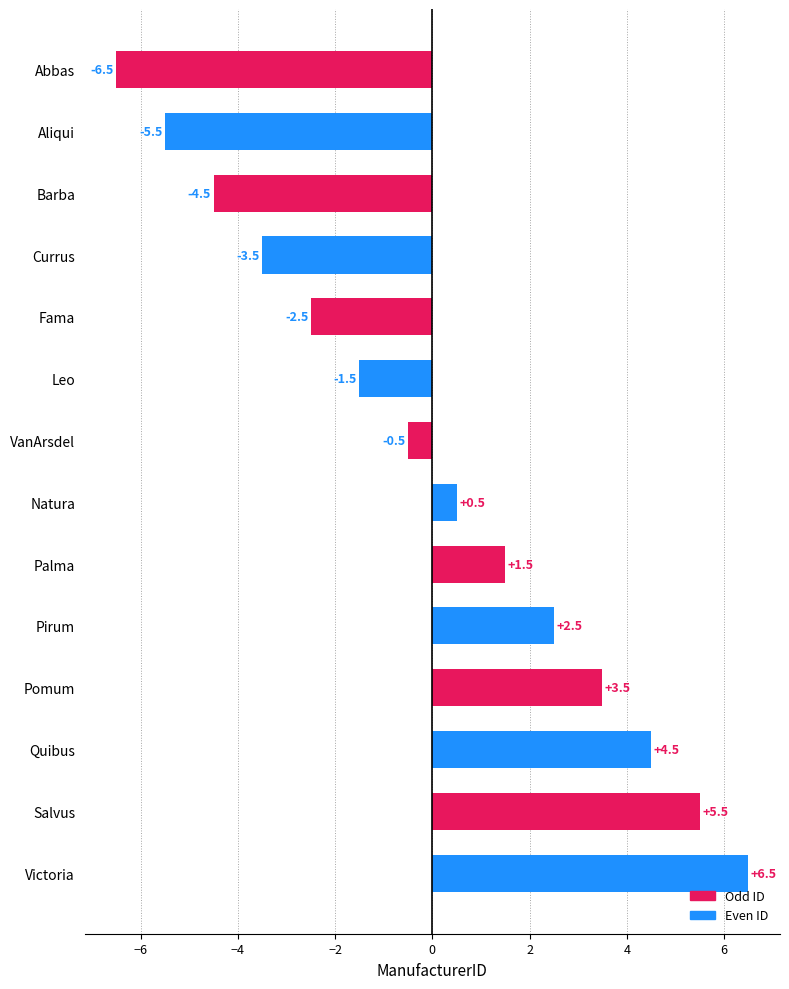

What is the difference between the maximum and minimum values?

13.0